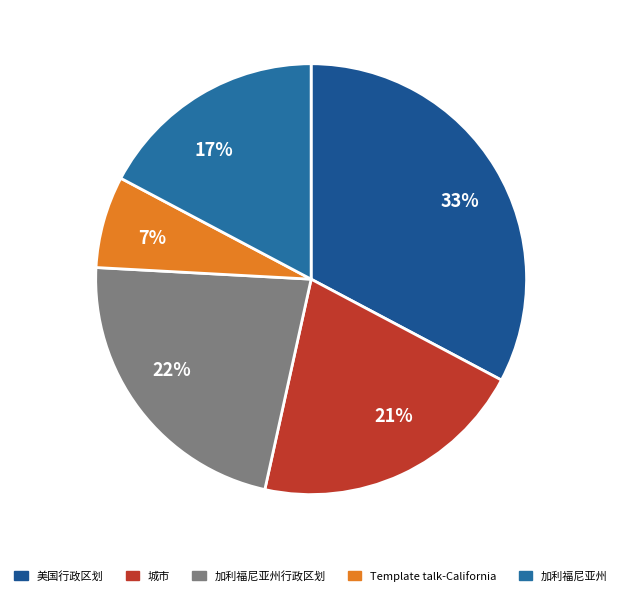

To the nearest percent, what portion does 7% represent?

7%